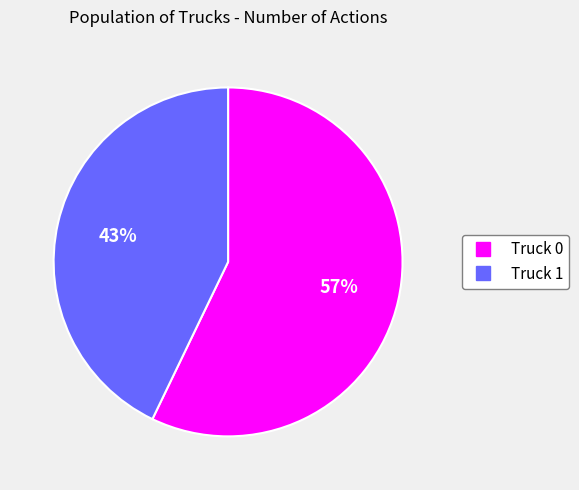

Which slice represents more than half of the pie?

Truck 0